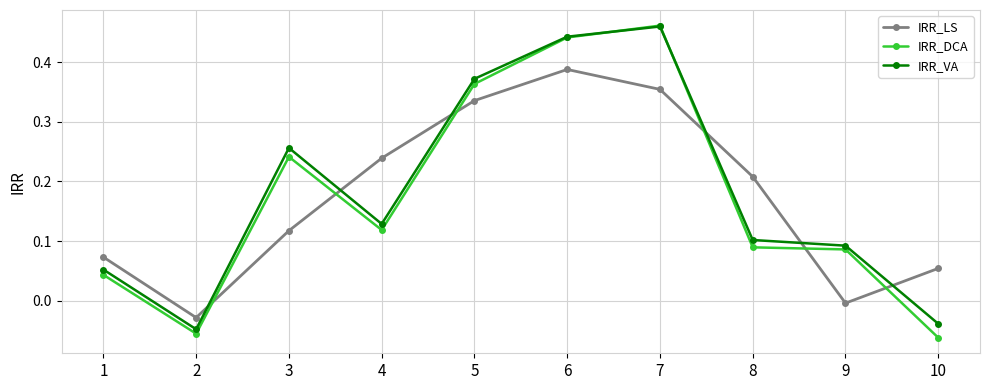

True or false: IRR_LS has more than 0 interior local peaks.

True